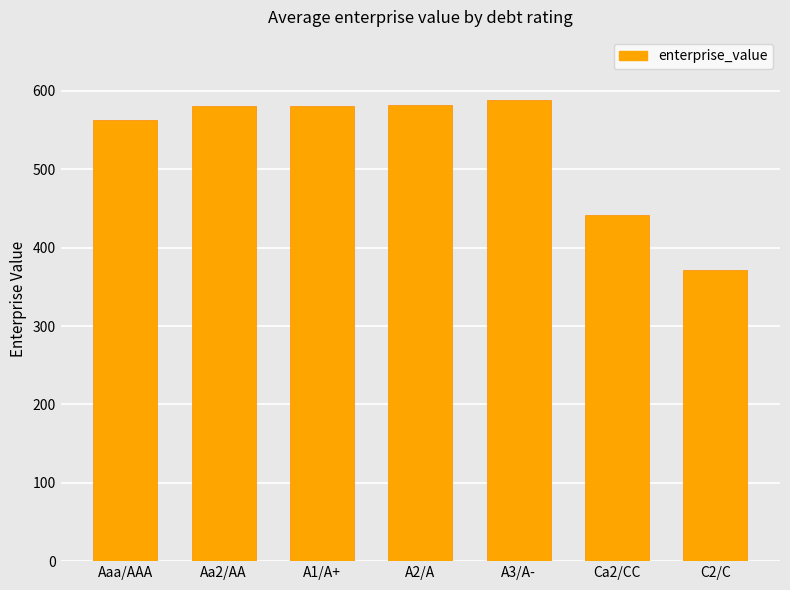

Approximately how many times larger is the value at A3/A- compared to A2/A?

1.0